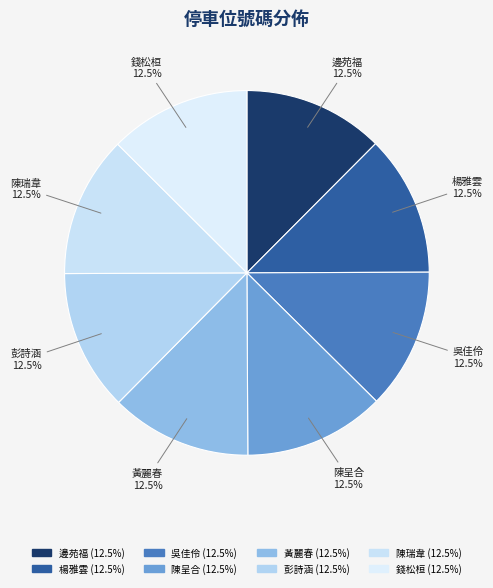

Is the sum of 錢松桓 and 彭詩涵 greater than half?

No